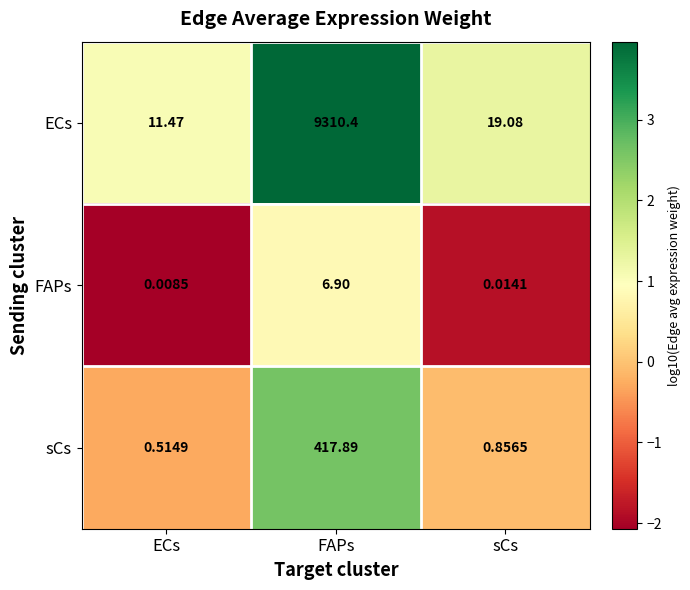

List the labels in order of sCs value, largest first.

FAPs, sCs, ECs